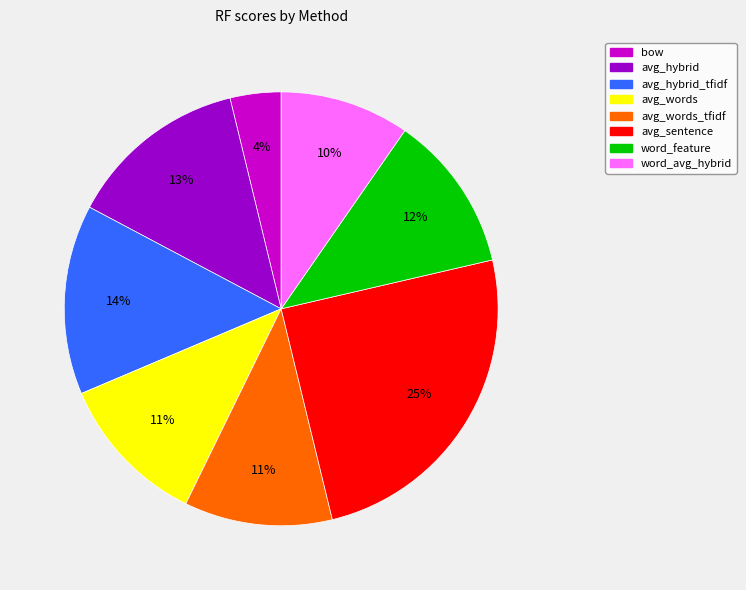

How many slices are in this pie chart?

8